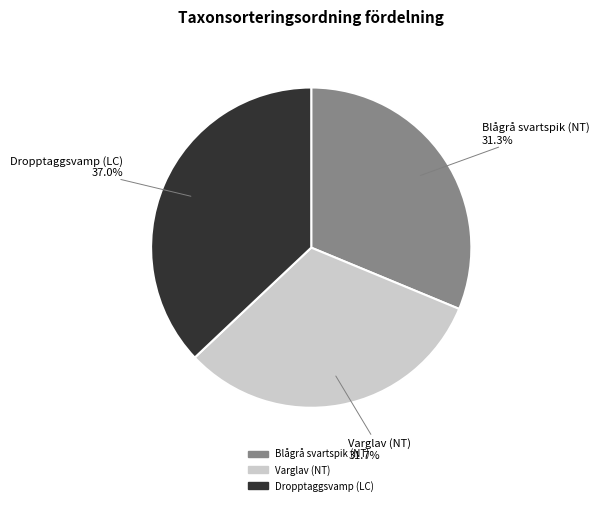

What is the ratio of the value at Varglav (NT) to the value at Dropptaggsvamp (LC)?

0.9